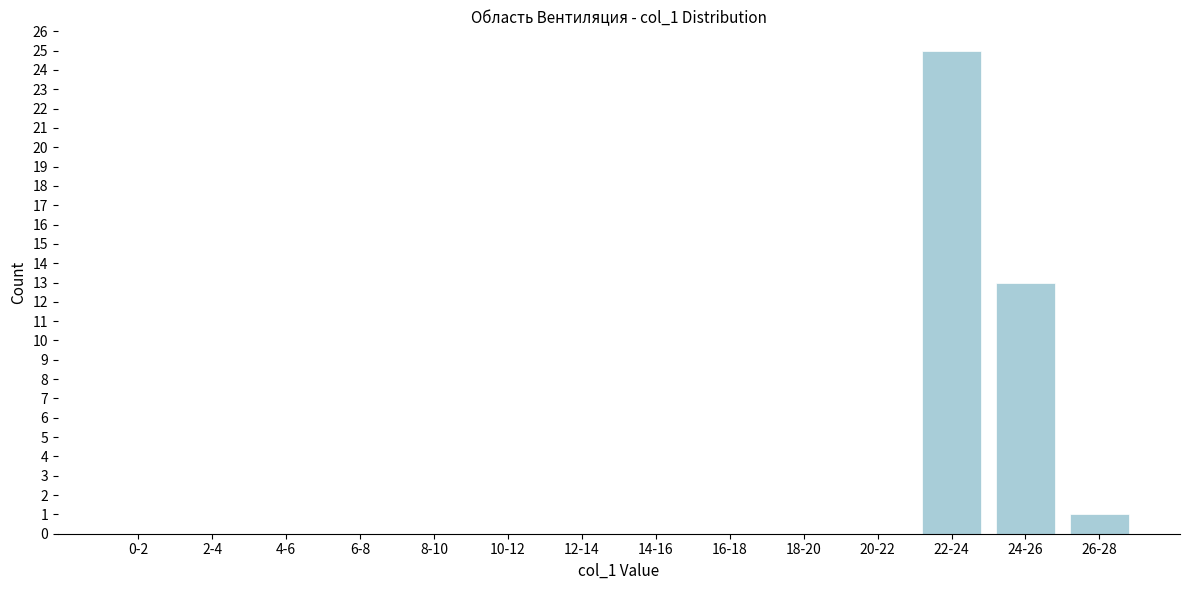

Reading left to right, extract all data points from this chart.

0-2=0	2-4=0	4-6=0	6-8=0	8-10=0	10-12=0	12-14=0	14-16=0	16-18=0	18-20=0	20-22=0	22-24=25	24-26=13	26-28=1